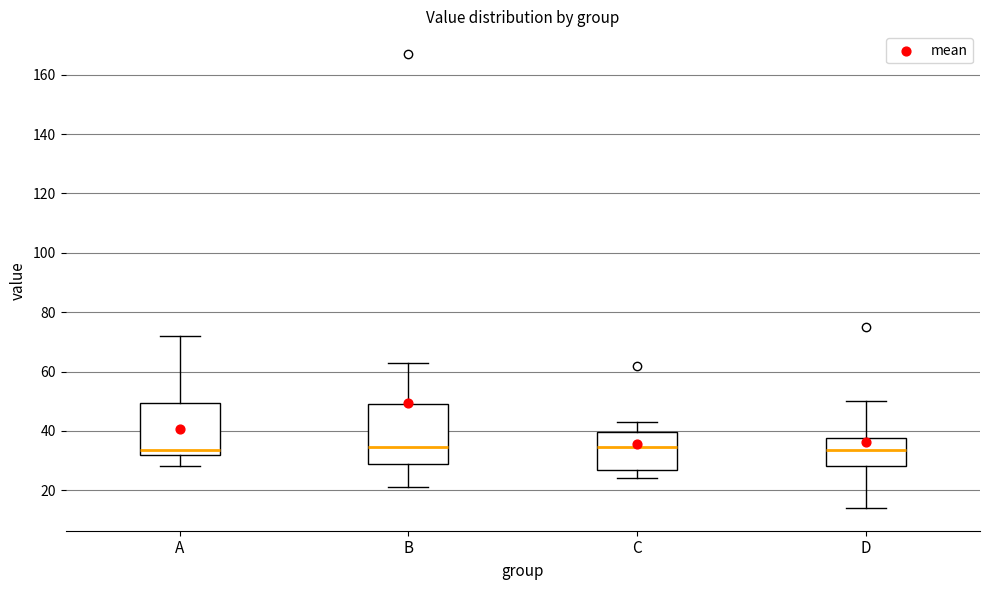

Where does the upper whisker of the box for A end on the y-axis? The values are not printed on the chart, so give them approximately, as read against the axis.

72